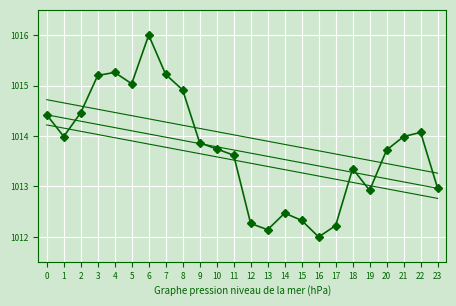

Reading left to right, extract all data points from this chart.

0=1014.4	1=1014.0	2=1014.5	3=1015.2	4=1015.3	5=1015.0	6=1016.0	7=1015.2	8=1014.9	9=1013.9	10=1013.7	11=1013.6	12=1012.3	13=1012.1	14=1012.5	15=1012.3	16=1012.0	17=1012.2	18=1013.4	19=1012.9	20=1013.7	21=1014.0	22=1014.1	23=1013.0